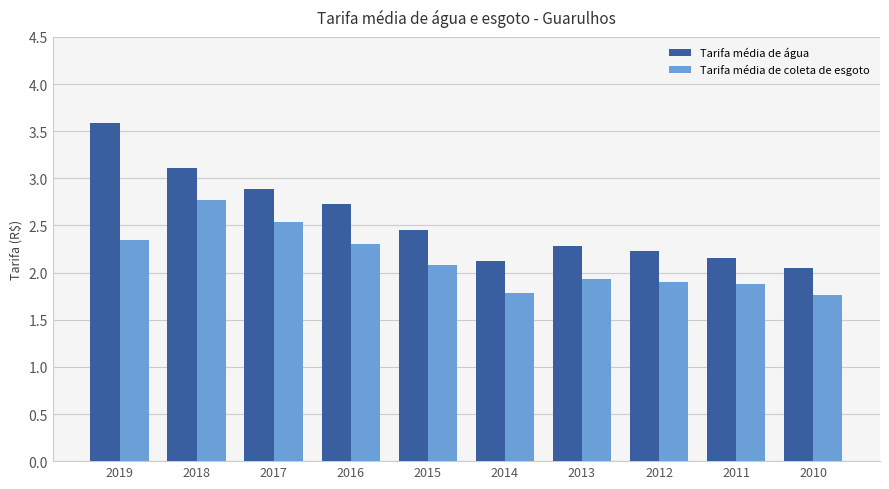

True or false: Tarifa média de coleta de esgoto has a value of 3.7 at 2019.

False